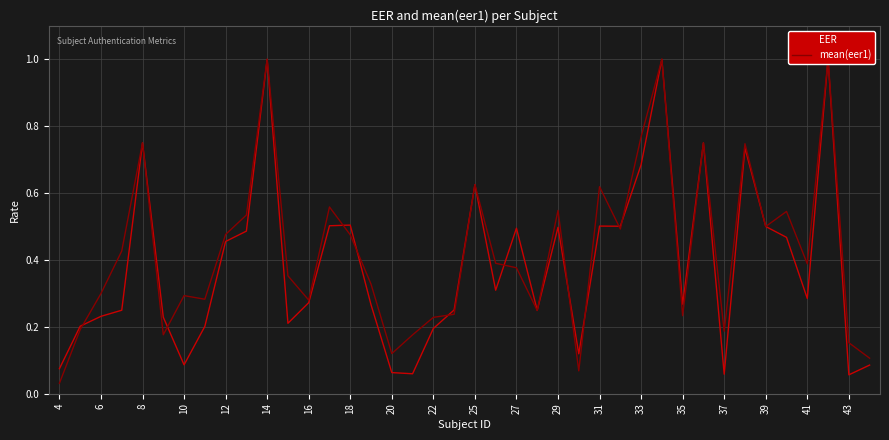

The EER series shows 0.1 at 27. True or false?

False